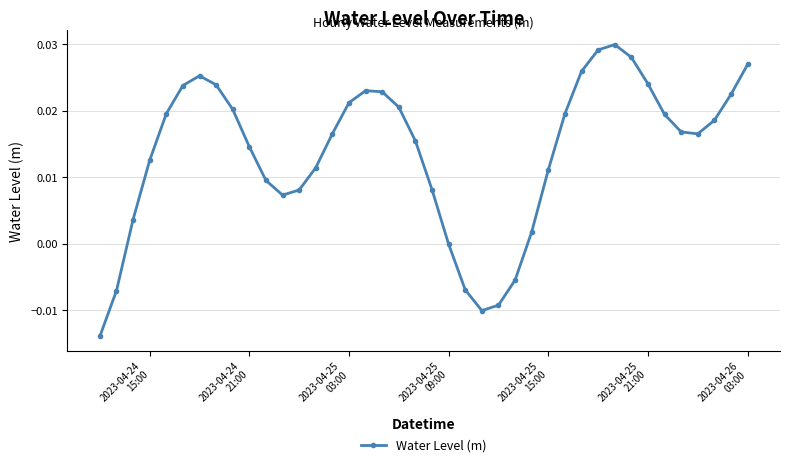

How many points are higher than both their immediate neighbors (excluding endpoints)?

3